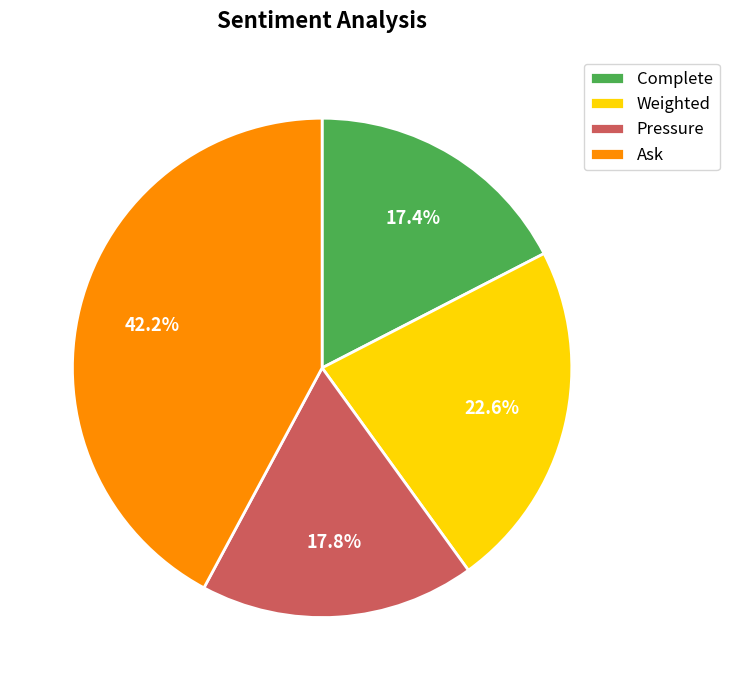

To the nearest percent, what percentage of the pie is Ask?

42%